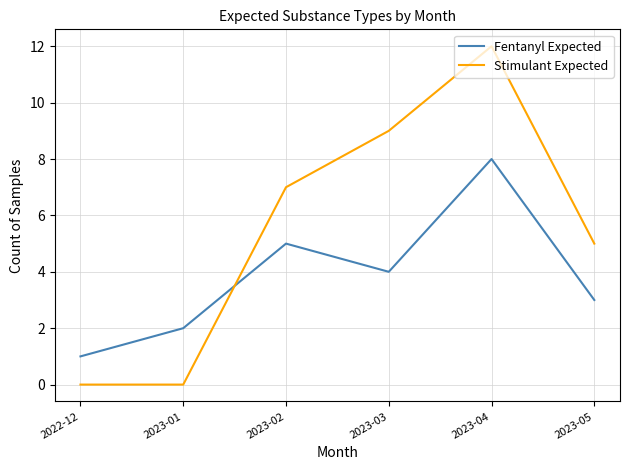

What is the difference between the highest and lowest values at 2023-04?

4